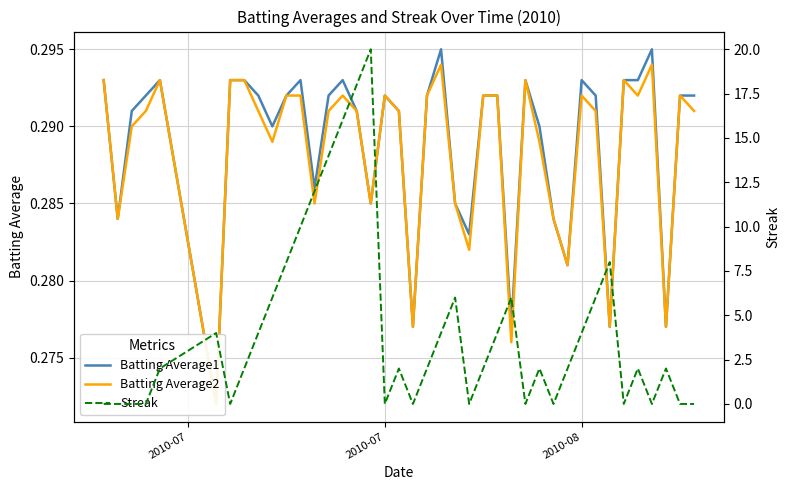

What is the sum of all Streak values?

168.0